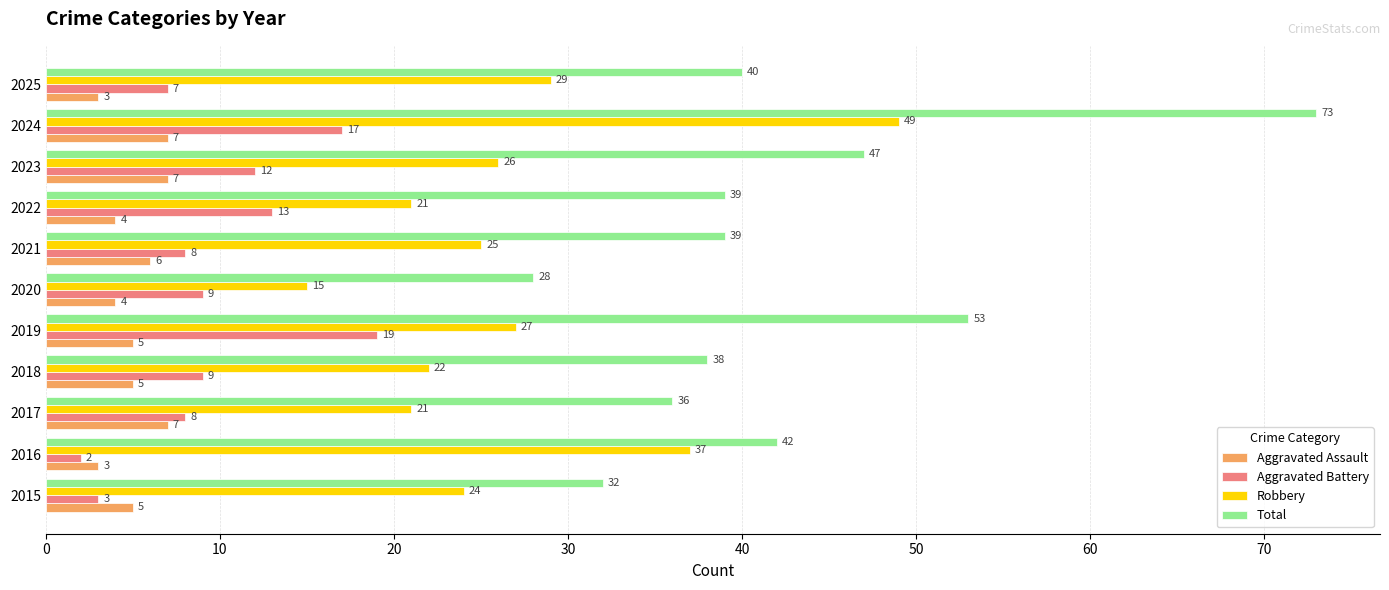

What are all the series names shown in the legend?

Aggravated Assault, Aggravated Battery, Robbery, Total